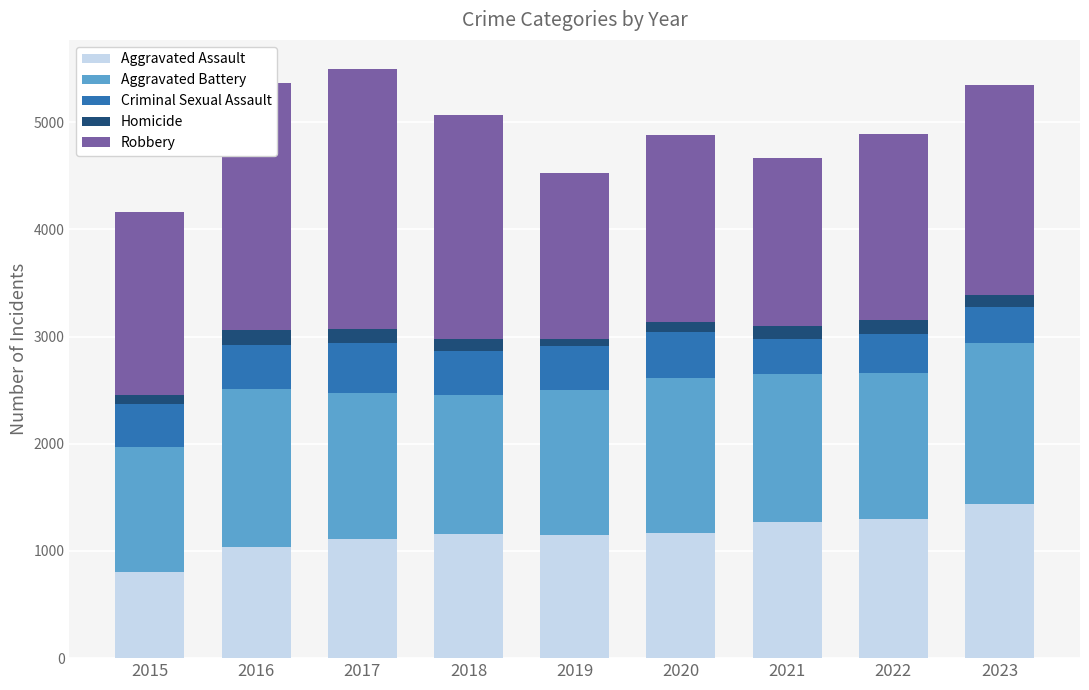

Are the bars horizontal?

No